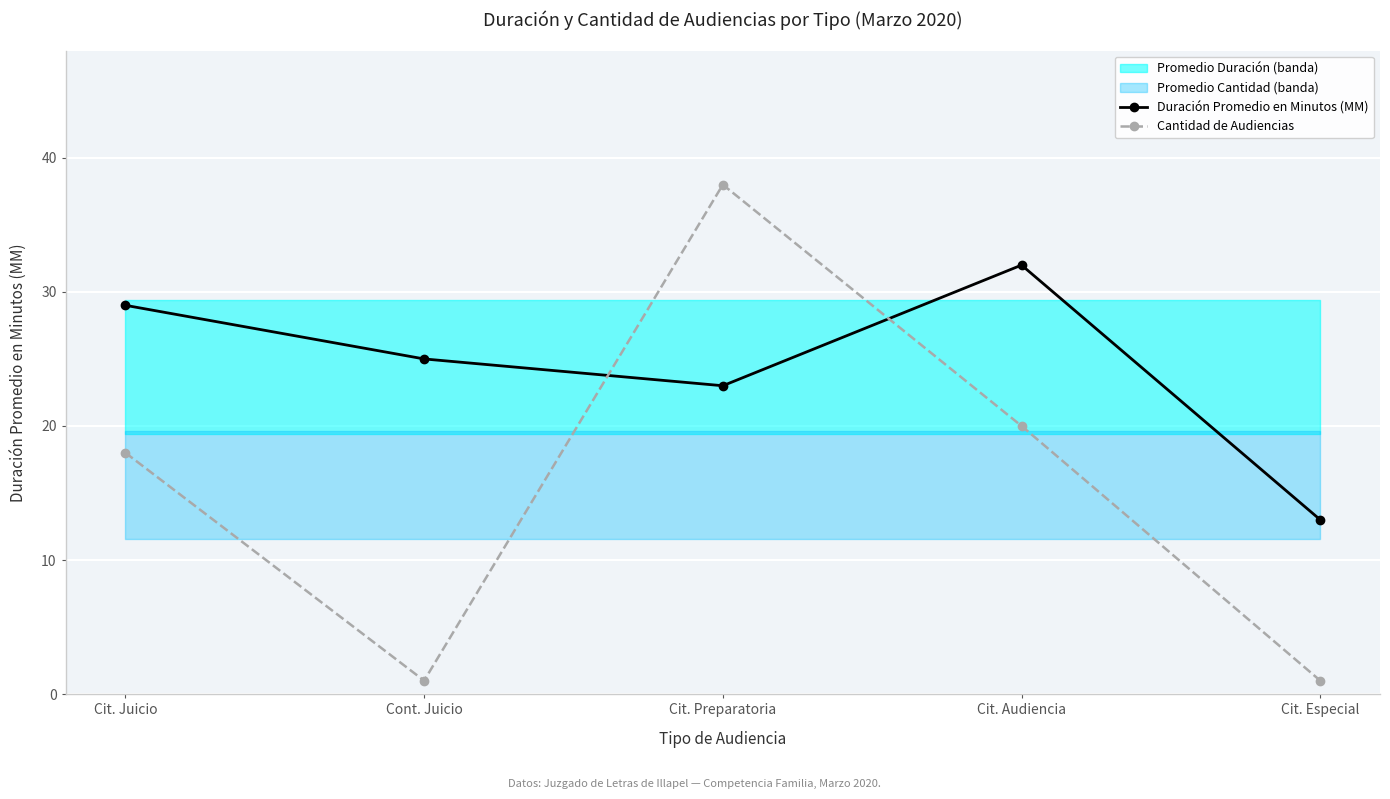

At which label does Cantidad de Audiencias reach its minimum?

Cont. Juicio